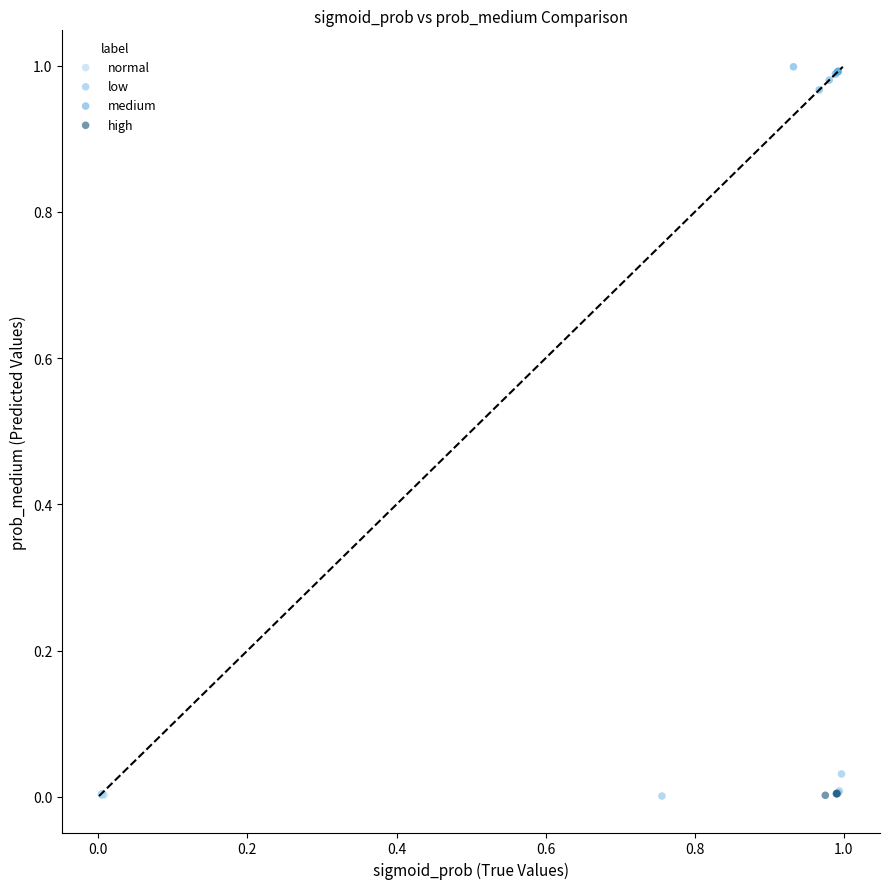

Which series has the largest Y range (max minus min)?

low